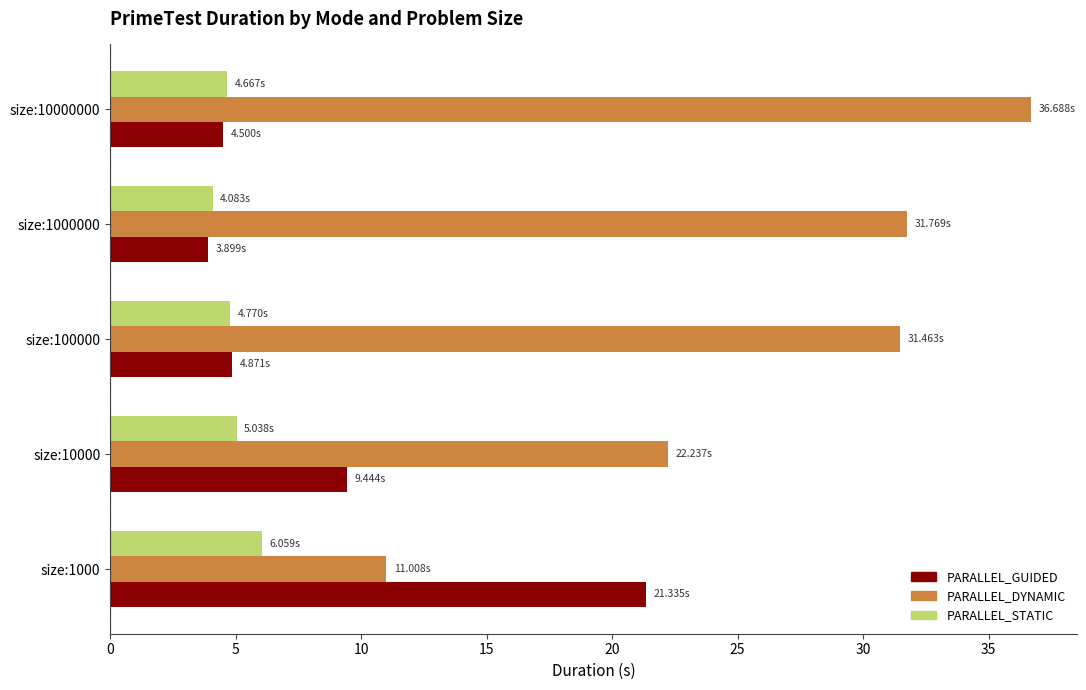

What is the difference between the maximum and minimum values in the PARALLEL_STATIC series?

2.0